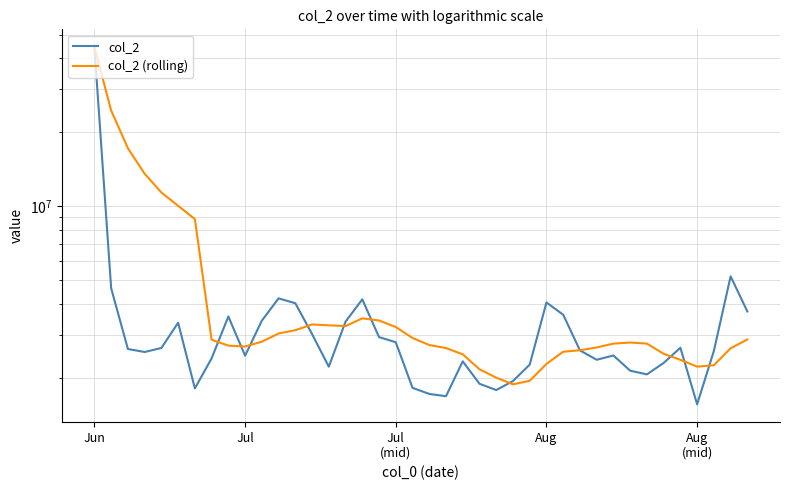

The value of col_2 (rolling) at 8 is 2704214.3. True or false?

True